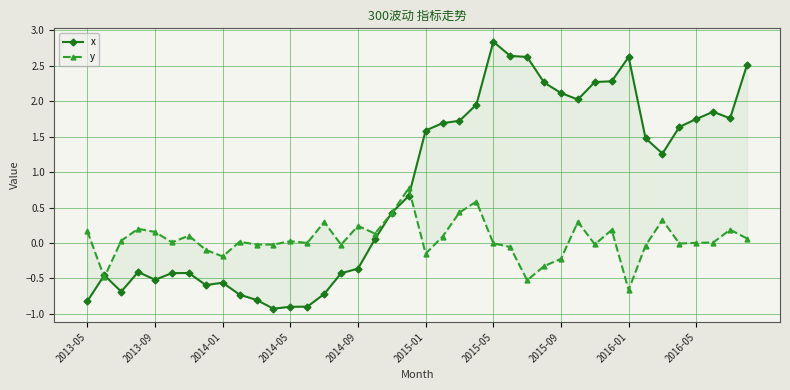

What position from the left is 23?

24